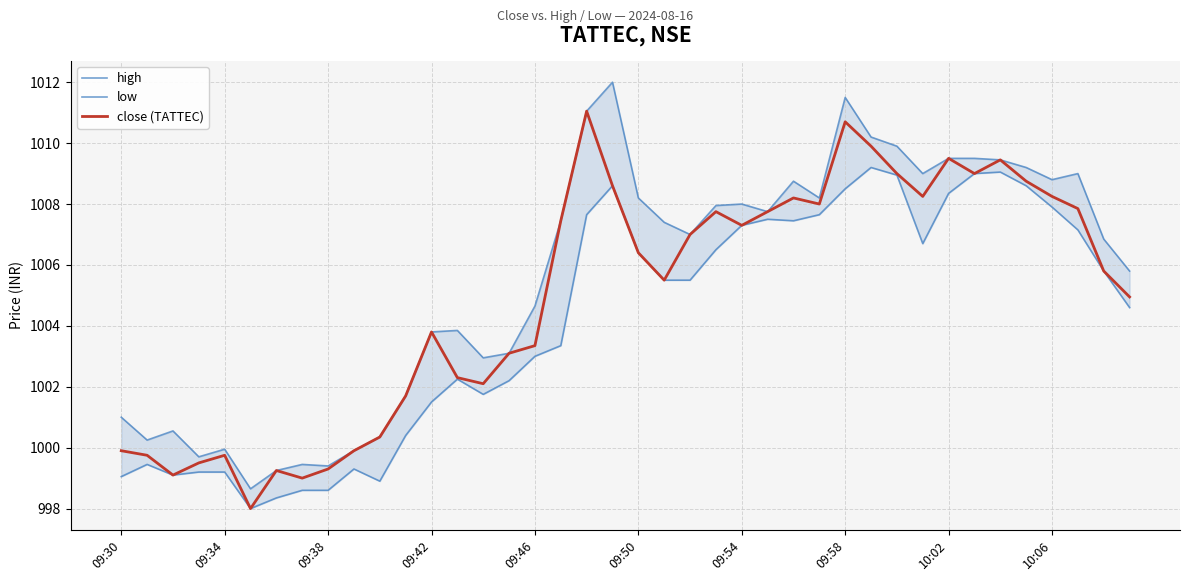

The close (TATTEC) series shows 1613.5 at 09:30. True or false?

False